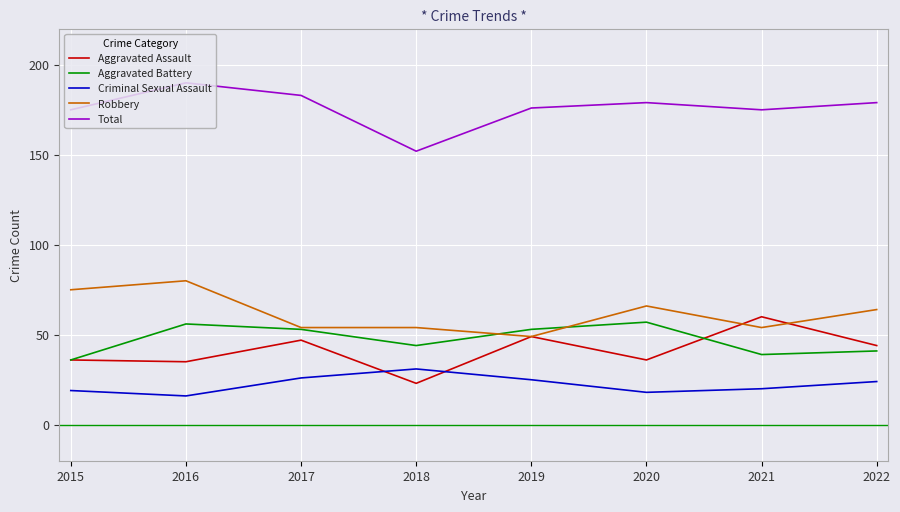

At 2016, list the series in order from largest to smallest.

Total, Robbery, Aggravated Battery, Aggravated Assault, Criminal Sexual Assault